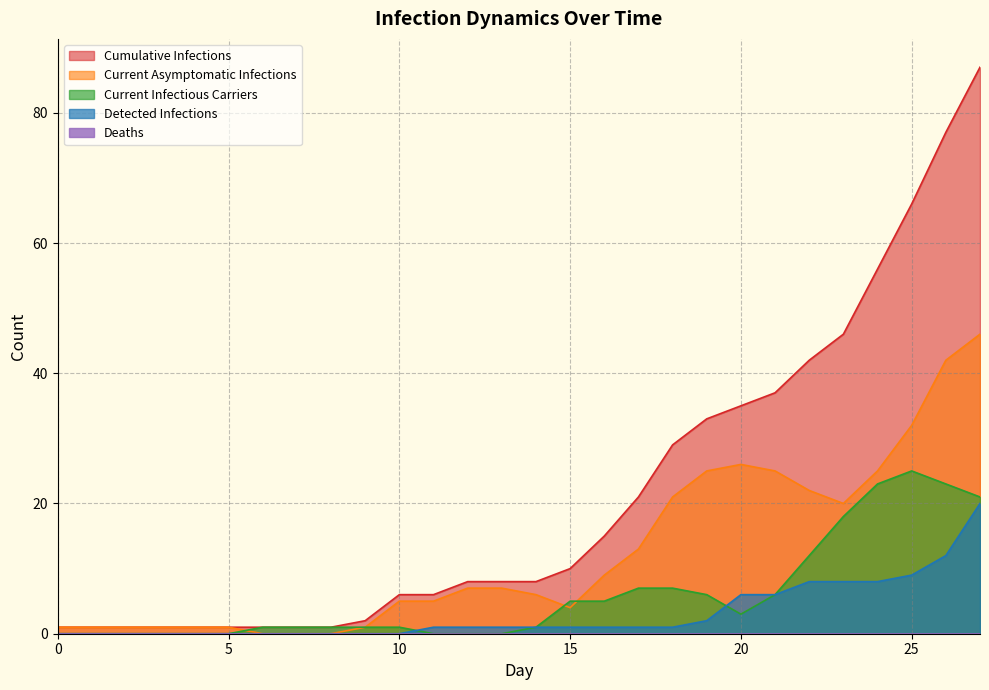

Is it true that Current Infectious Carriers equals 7 at 18?

True